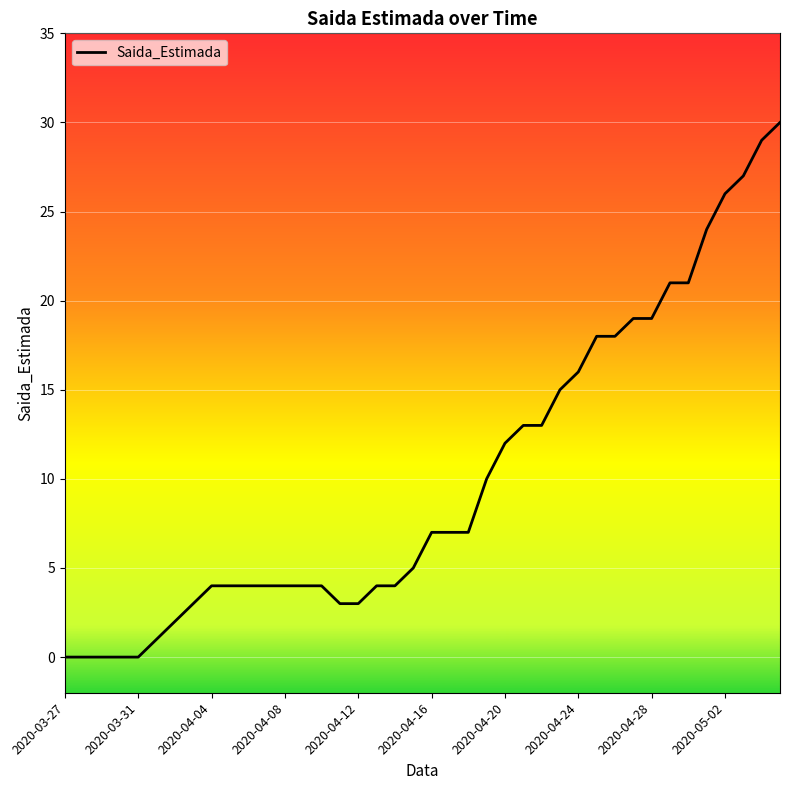

What is the greatest value displayed?

30